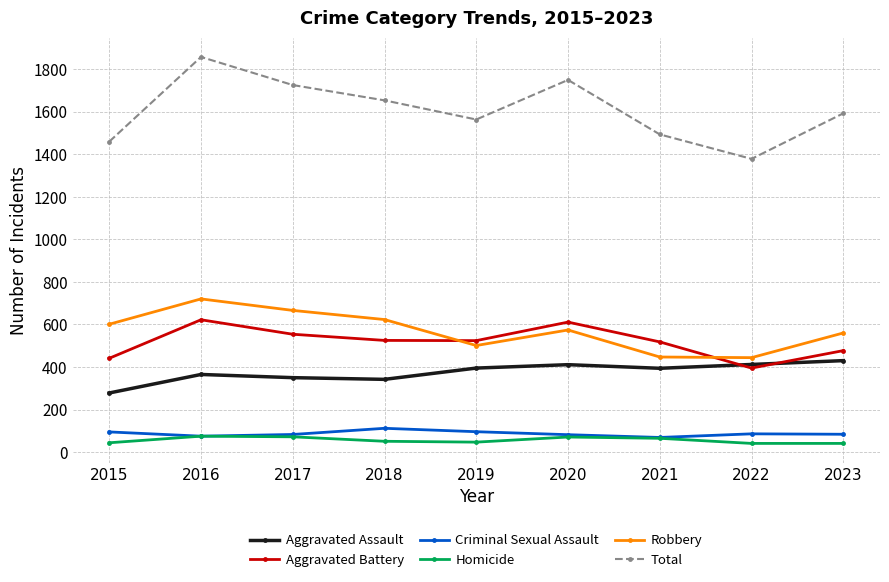

Which category has the lowest value in the Total series?

2022